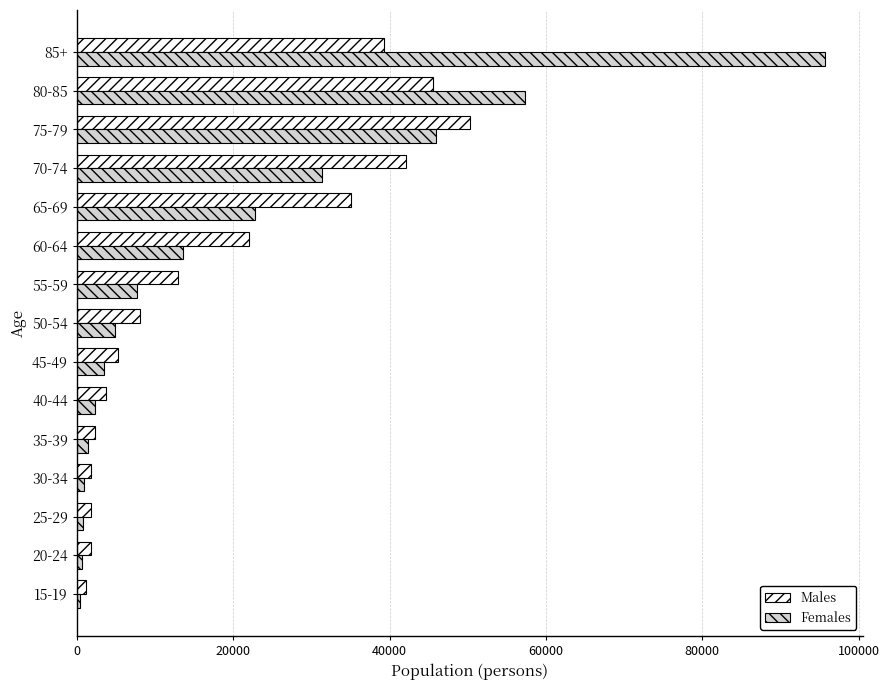

What is the average value of the Males series?

18224